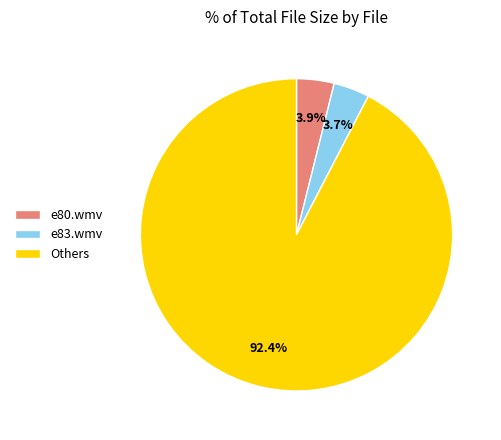

How much of the chart is everything except Others?

7.6%